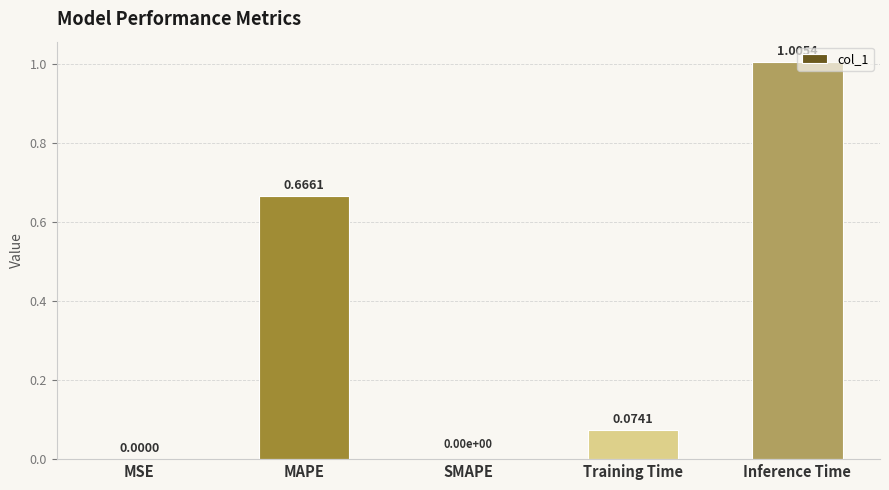

What is the sum of the values at Training Time and Inference Time?

1.1